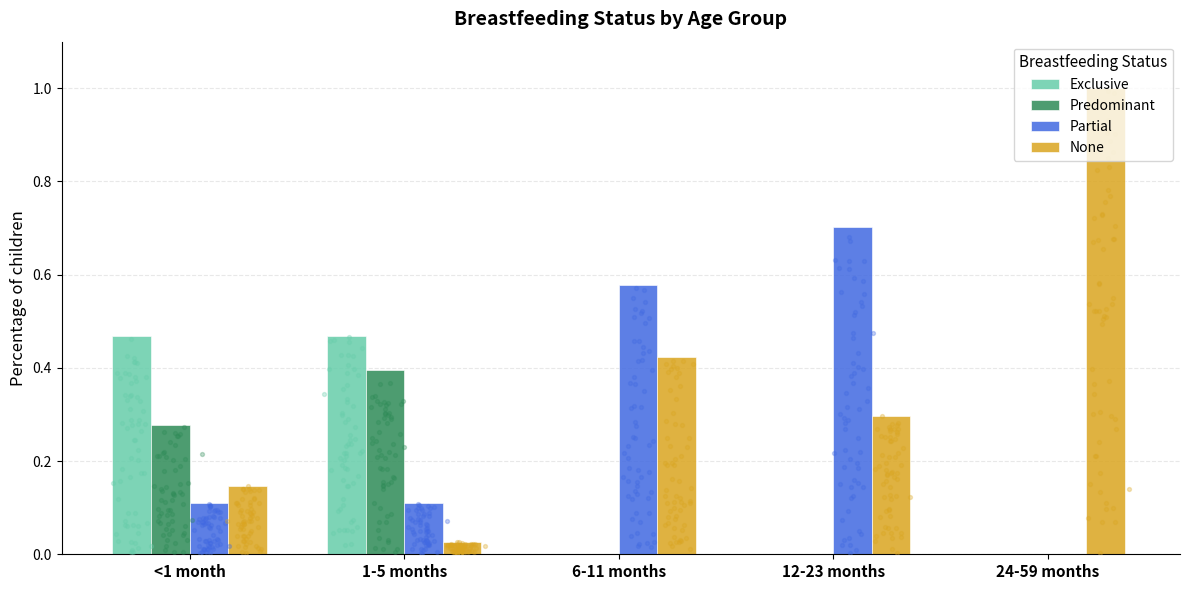

Which series contains the lowest Y value?

Exclusive